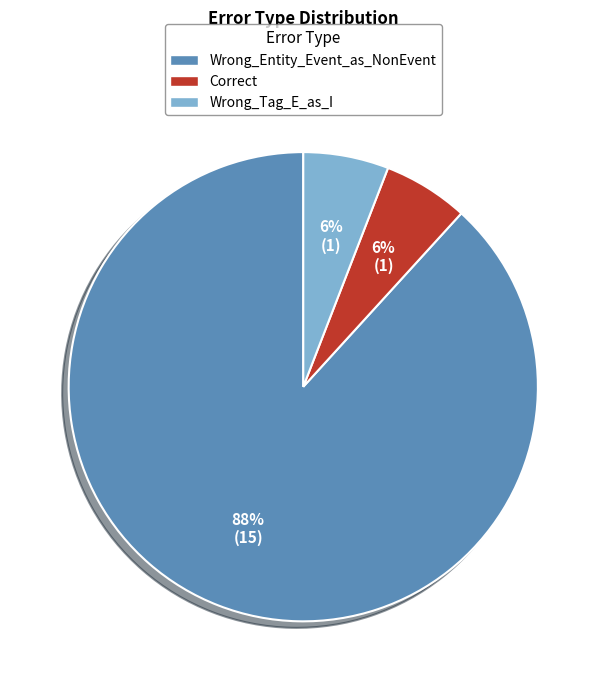

Which slice is the largest?

Wrong_Entity_Event_as_NonEvent